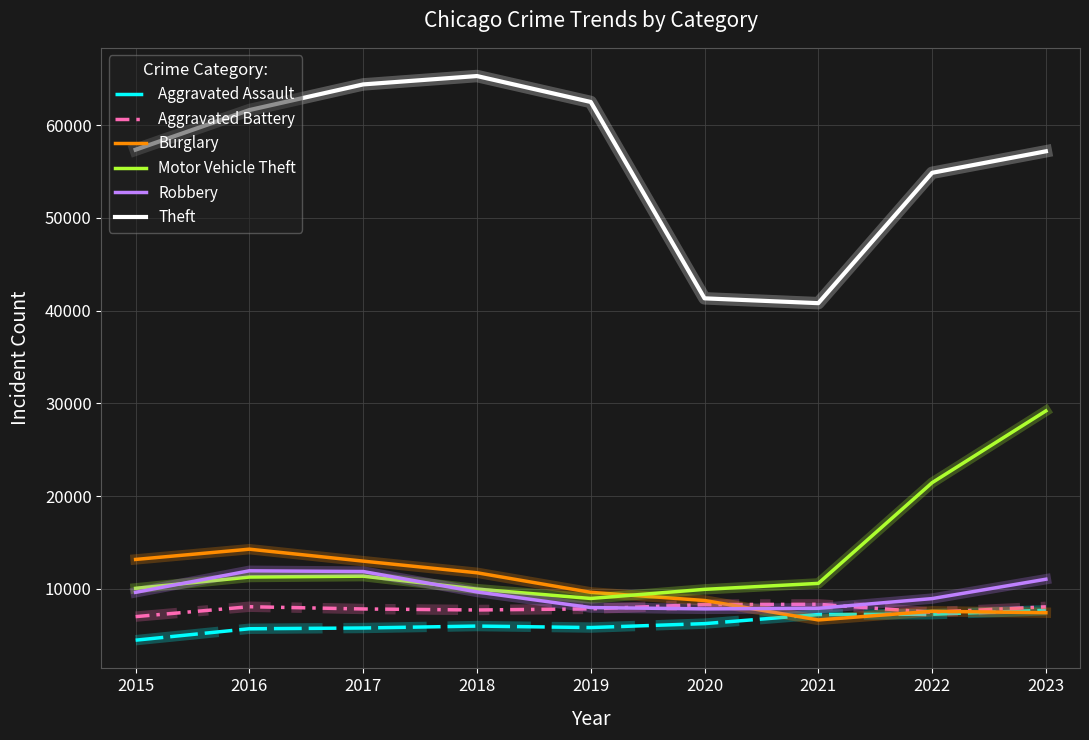

At 2016, list the series in order from largest to smallest.

Theft, Burglary, Robbery, Motor Vehicle Theft, Aggravated Battery, Aggravated Assault